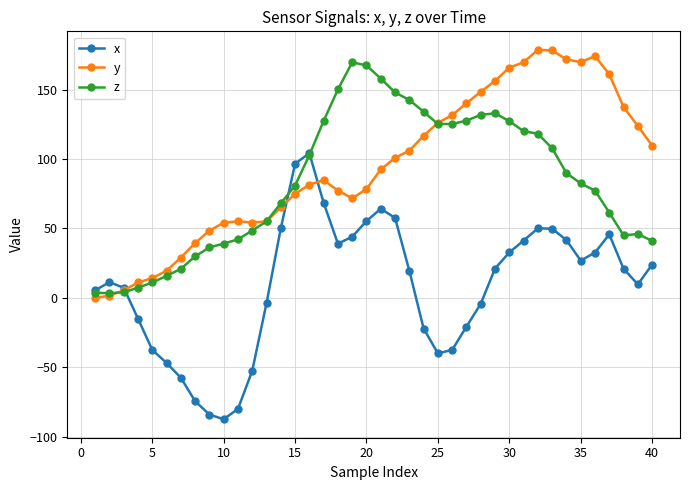

True or false: z and x cross at least once.

True